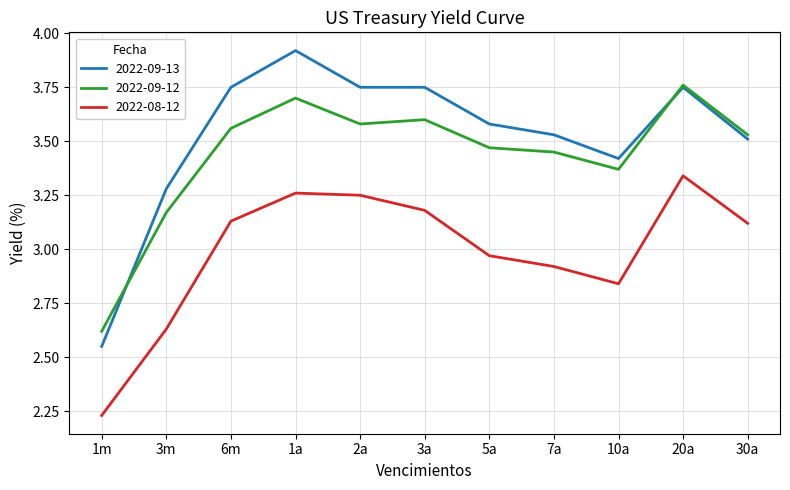

What is the difference between the maximum and minimum values in the 2022-08-12 series?

1.1